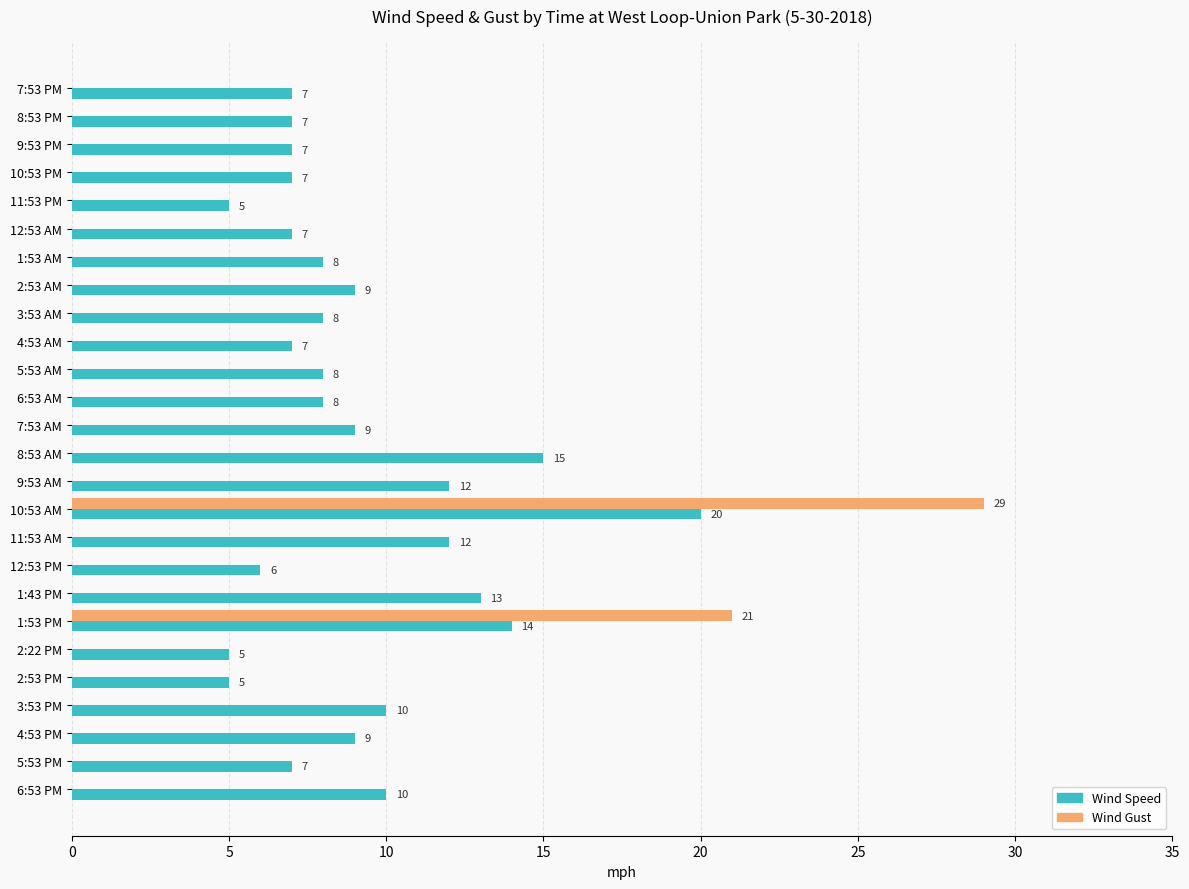

Which series has the largest total across all categories?

Wind Speed